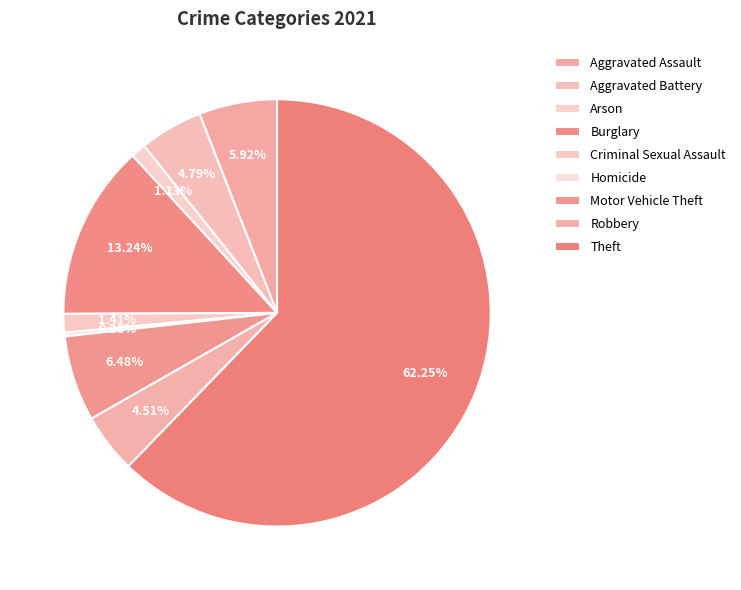

Does any single category account for the majority?

Yes